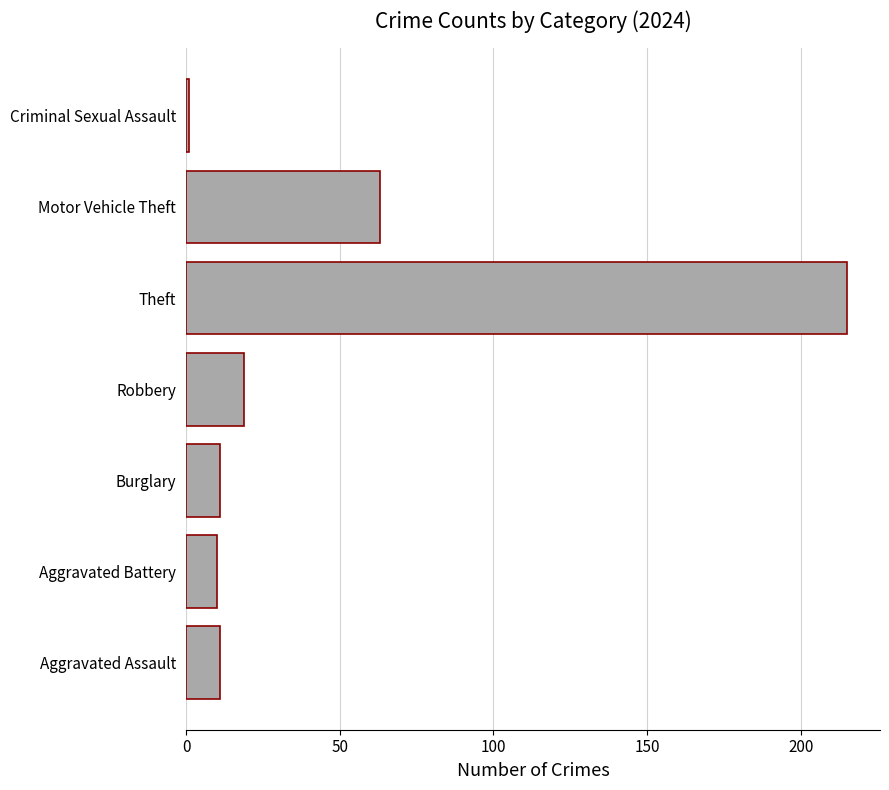

Count the number of categories in the chart.

7